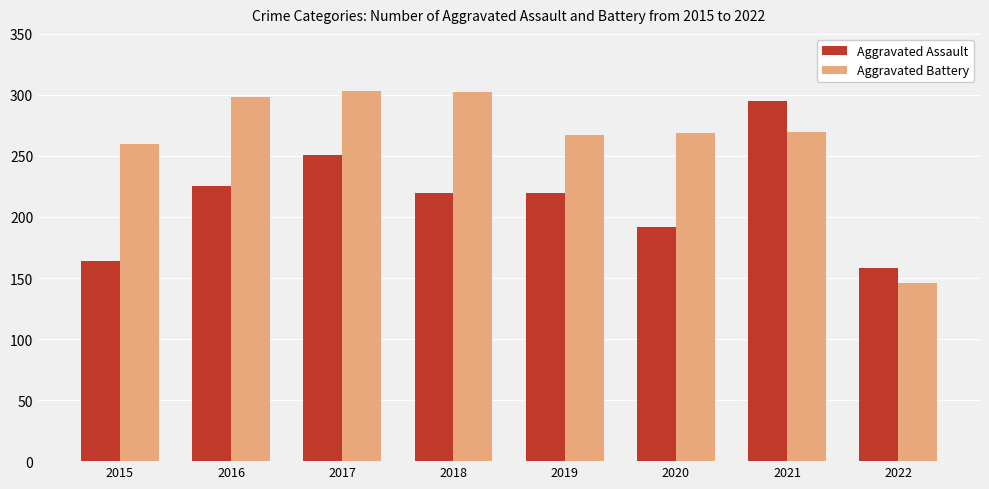

How many data points in Aggravated Battery are less than 270?

4